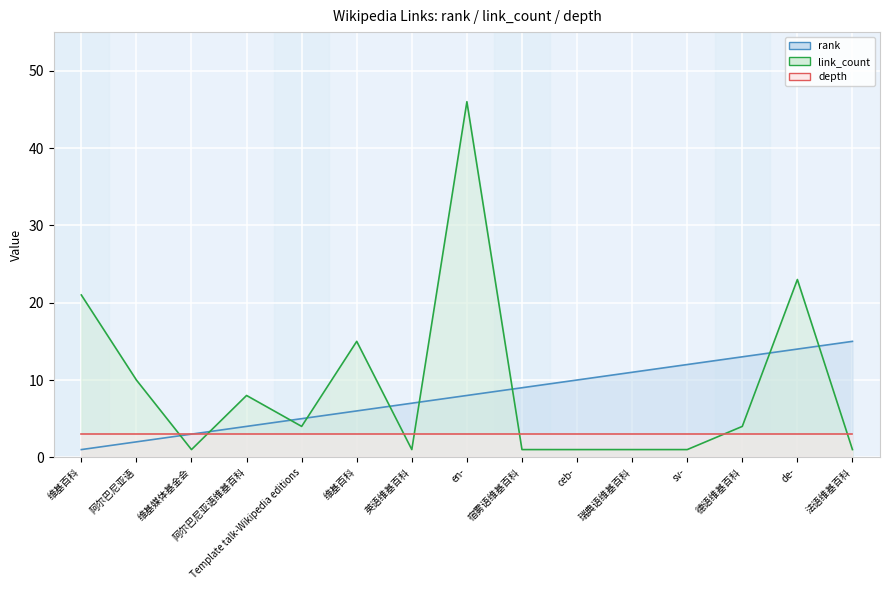

What is the difference between the second highest and second lowest values in the rank series?

12